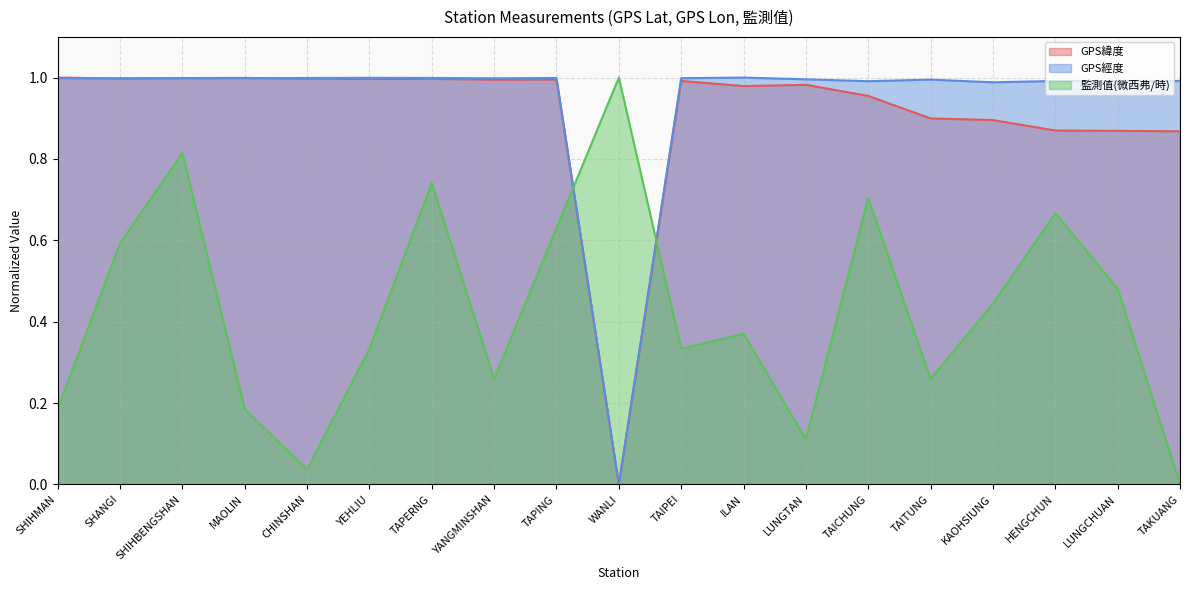

What is the difference between the highest and lowest values at SHANGI?

0.4